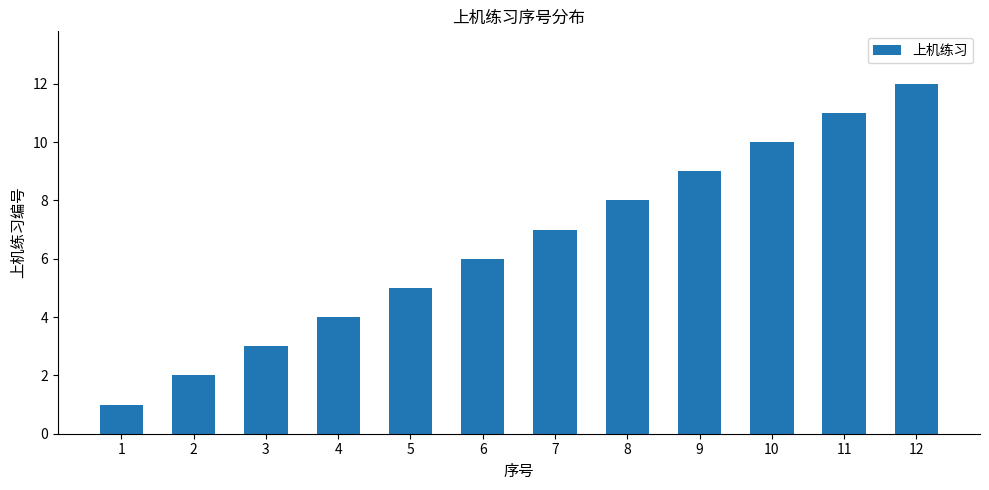

How many distinct data groups are displayed?

1